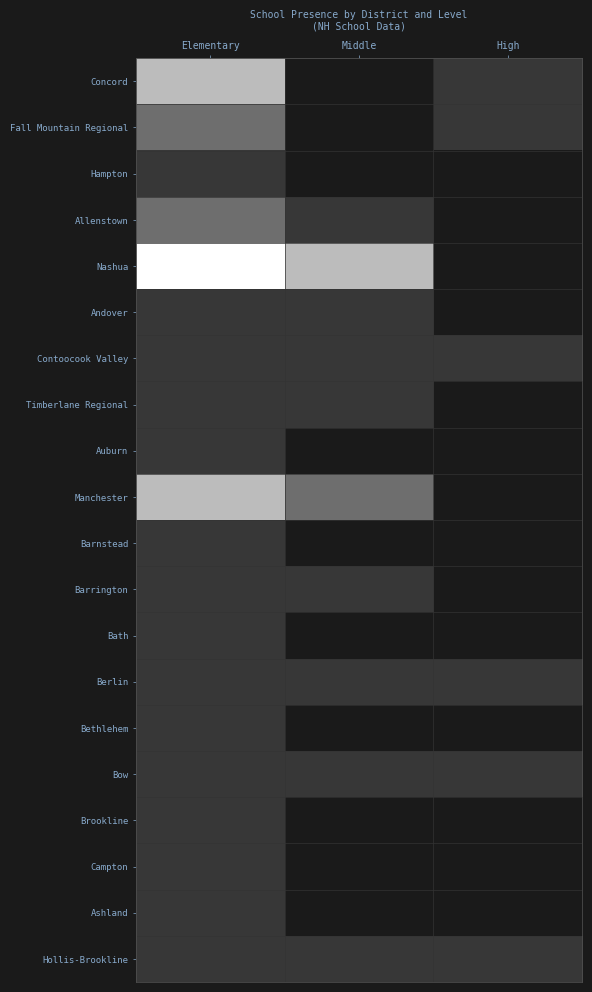

Which label corresponds to the largest value in the chart?

Elementary